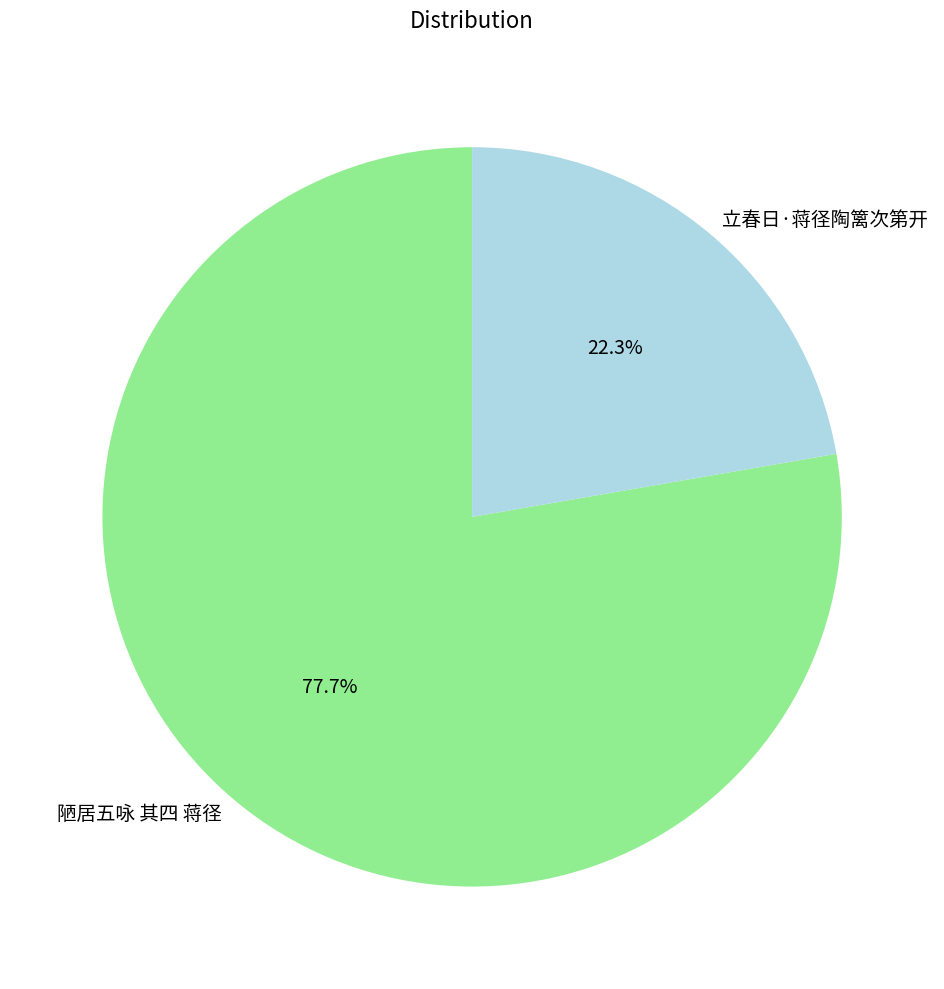

How much of the chart is everything except 立春日·蒋径陶篱次第开?

77.7%